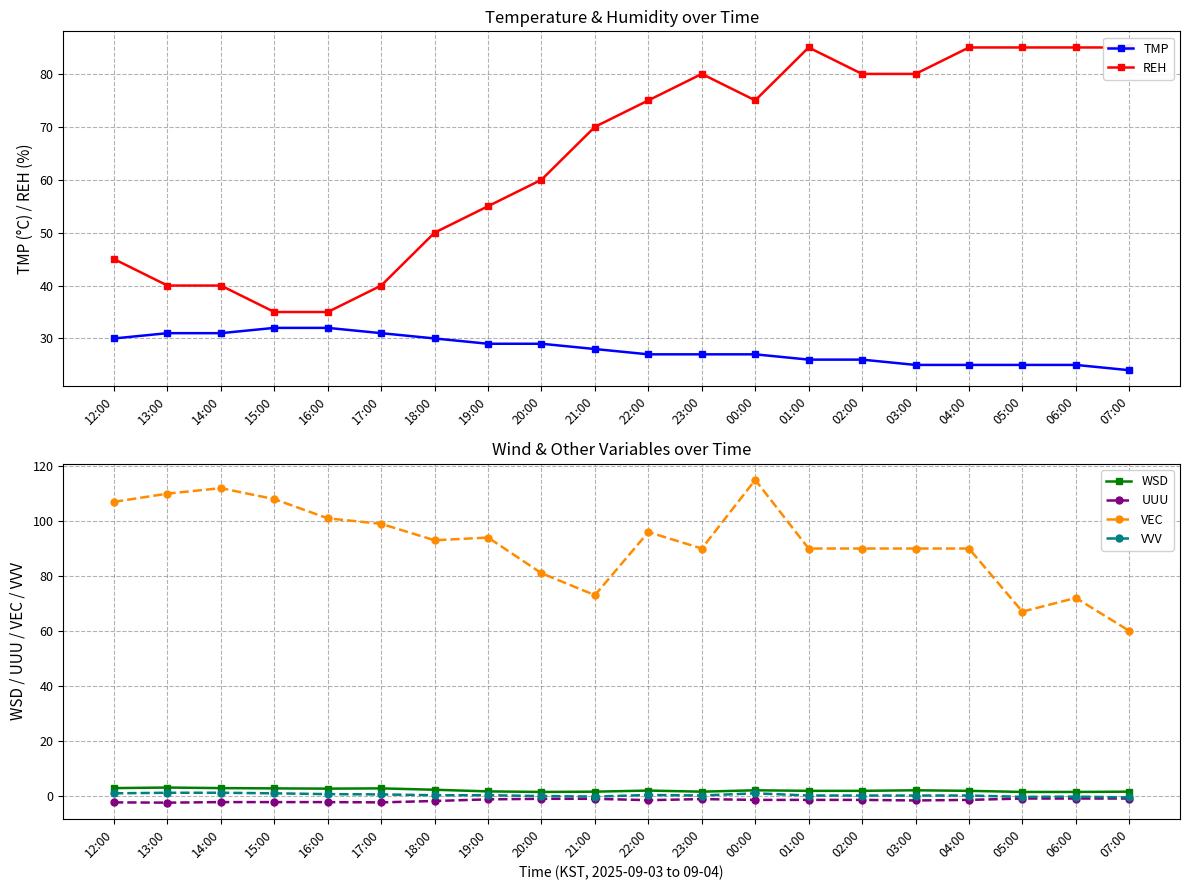

What is the maximum value shown in the chart?

115.0